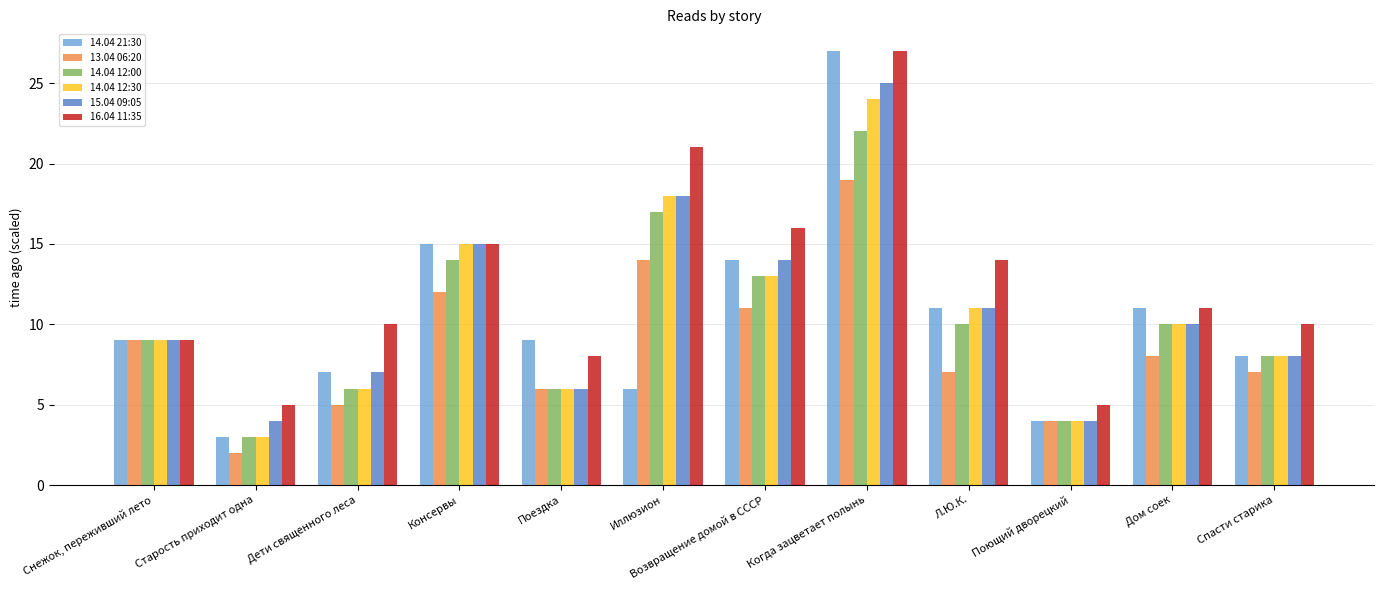

How many distinct data groups are displayed?

6